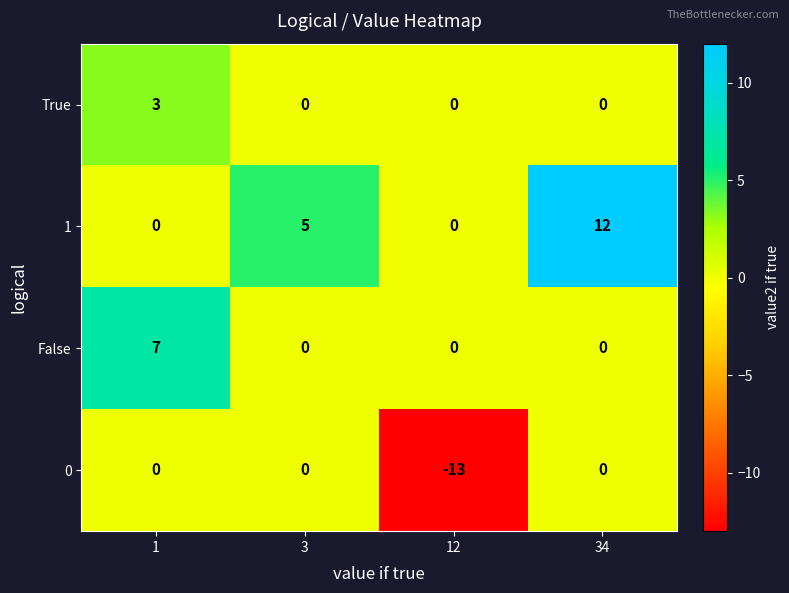

How many False values are between 0 and 7?

4